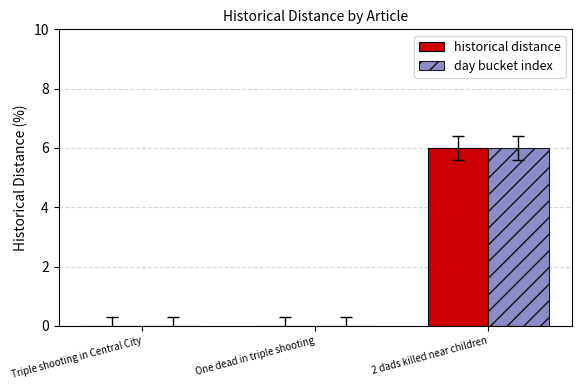

What is the sum of all day bucket index values?

6